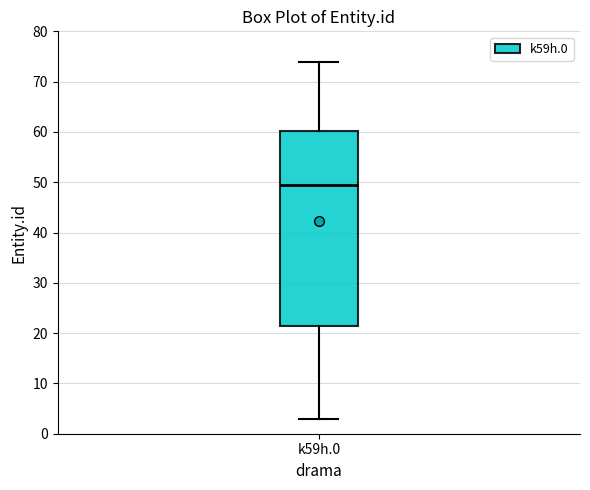

Read this box plot against the y-axis: the position of the median line, the range covered by the box, and the ends of both whiskers. The values are not printed on the chart, so give them approximately, as read against the axis.

median 50, box 22 to 60, whiskers 3 to 74